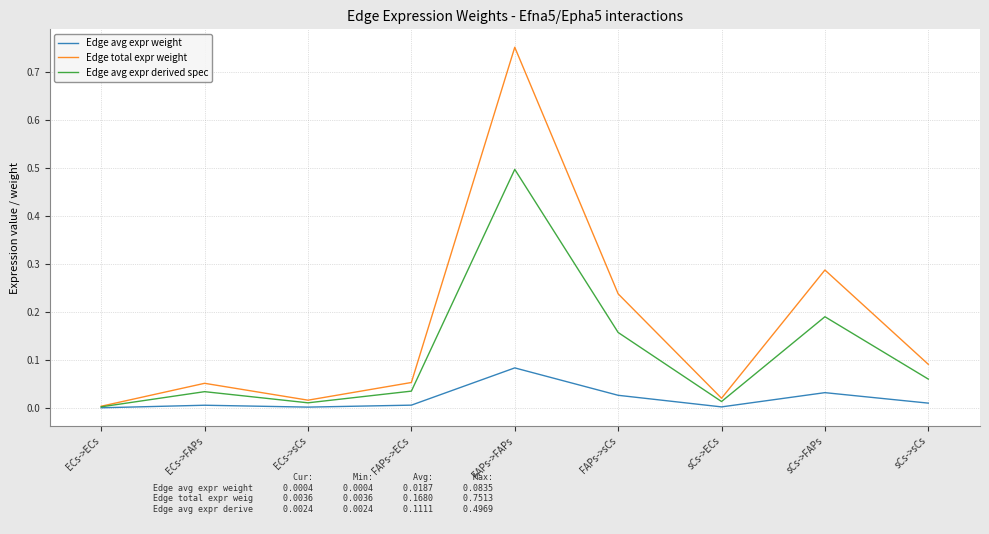

Does the chart display data point markers on the line(s)?

No